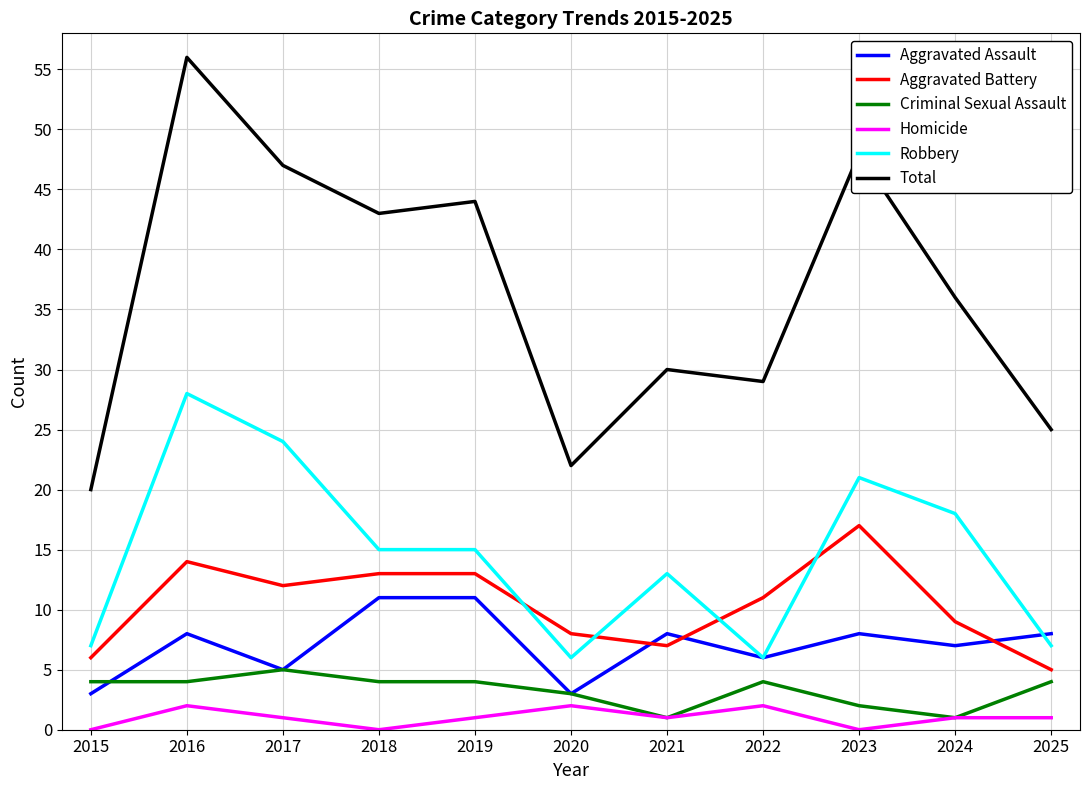

What are all the series names shown in the legend?

Aggravated Assault, Aggravated Battery, Criminal Sexual Assault, Homicide, Robbery, Total